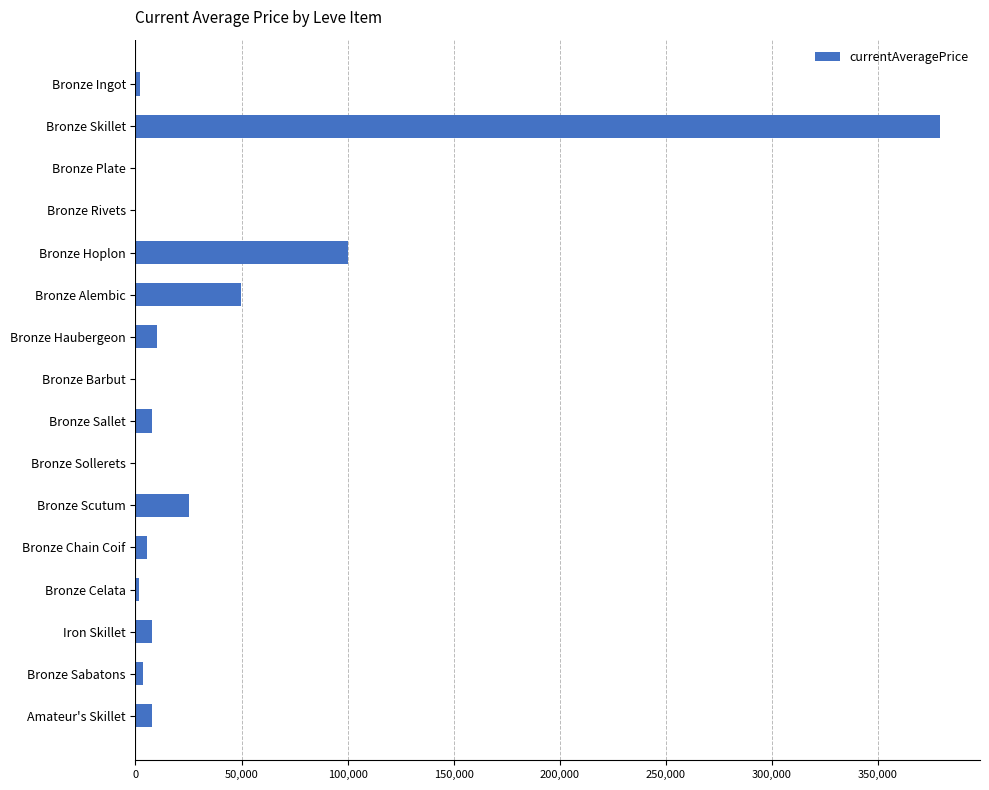

True or false: the data shows 49712.0 at Bronze Alembic.

True